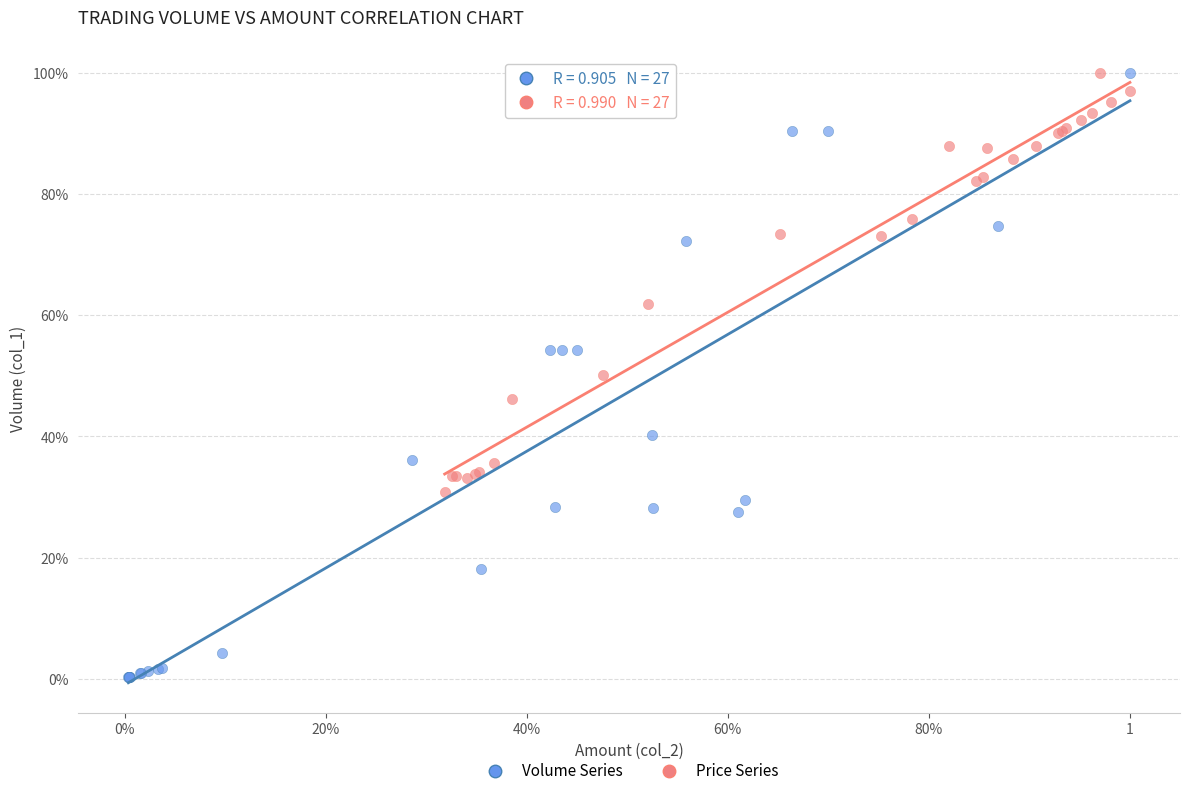

Which series has the largest Y range (max minus min)?

Volume Series